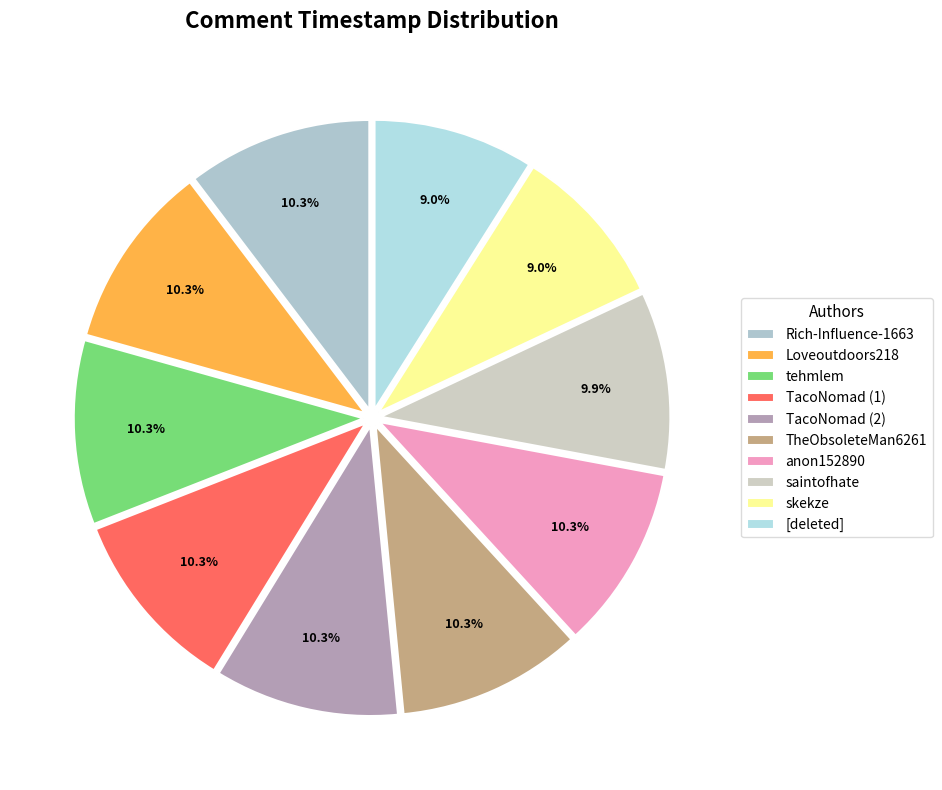

To the nearest percent, what portion does TacoNomad (1) represent?

10%